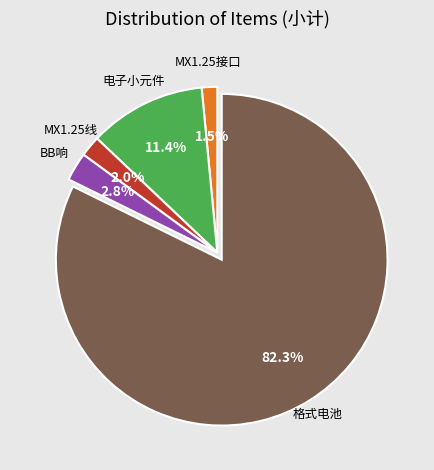

Is there a majority slice in this chart?

Yes